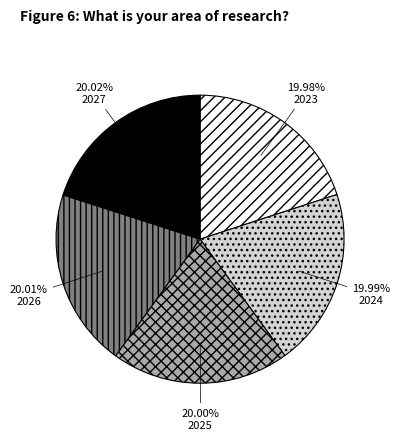

Does any single category account for the majority?

No